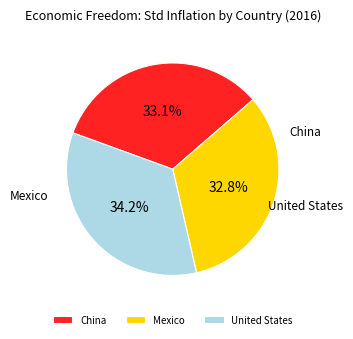

Is Mexico the majority of the pie?

No